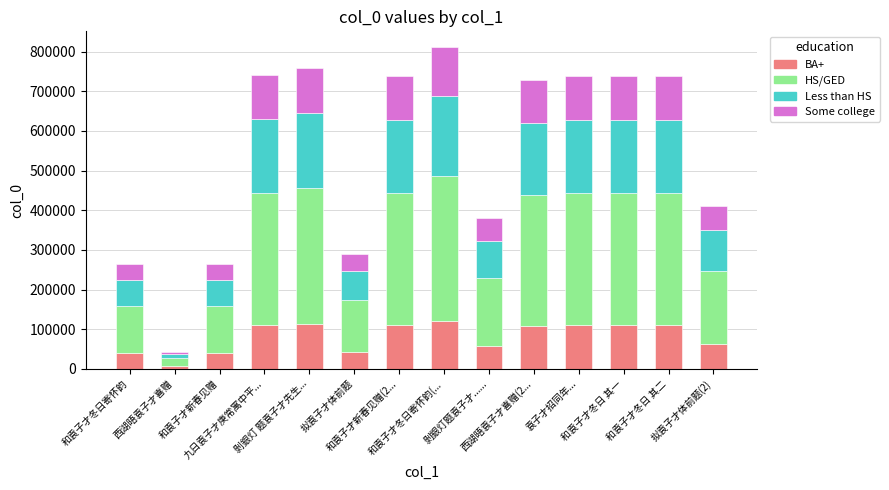

What is the maximum value for BA+?

121589